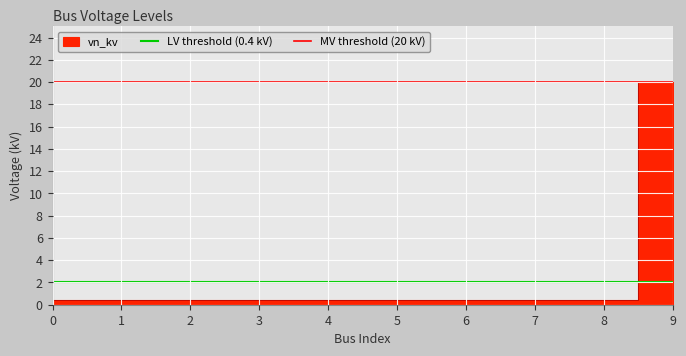

The MV threshold (20 kV) series shows 20 at 1. True or false?

True